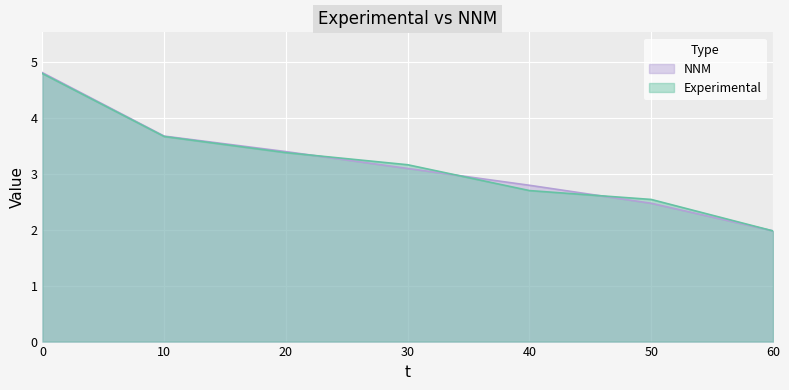

The value of NNM at 50 is 1.1. True or false?

False